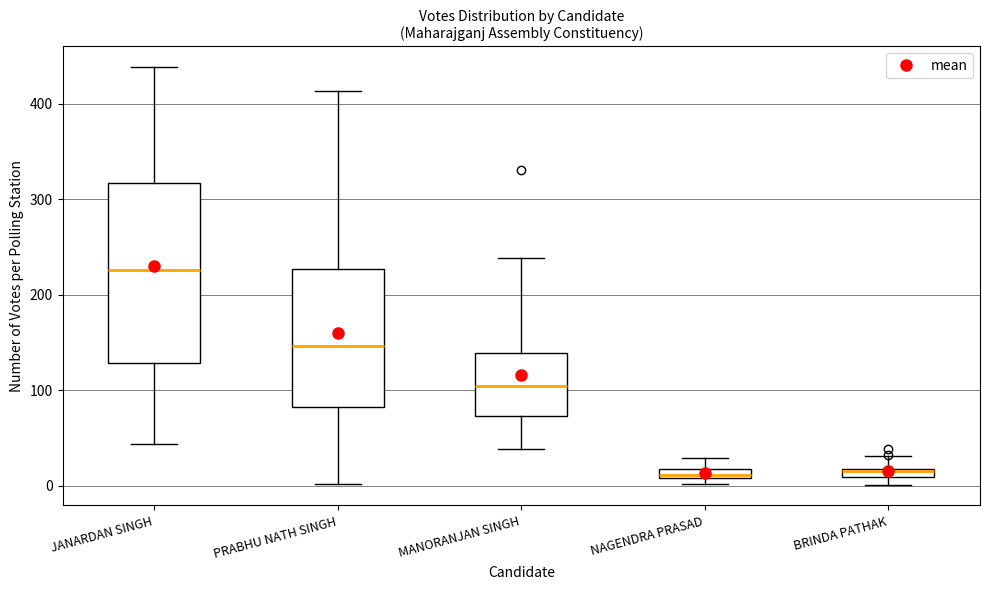

Where does the lower whisker of the box for MANORANJAN SINGH end on the y-axis? The values are not printed on the chart, so give them approximately, as read against the axis.

40